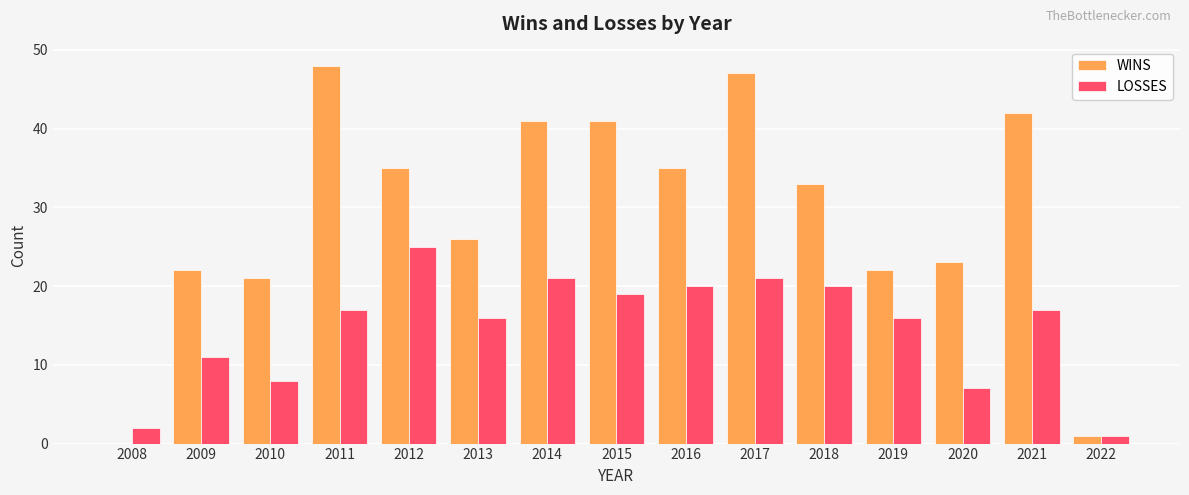

Reading left to right, extract all data points from this chart.

WINS: 2008=0	2009=22	2010=21	2011=48	2012=35	2013=26	2014=41	2015=41	2016=35	2017=47	2018=33	2019=22	2020=23	2021=42	2022=1
LOSSES: 2008=2	2009=11	2010=8	2011=17	2012=25	2013=16	2014=21	2015=19	2016=20	2017=21	2018=20	2019=16	2020=7	2021=17	2022=1